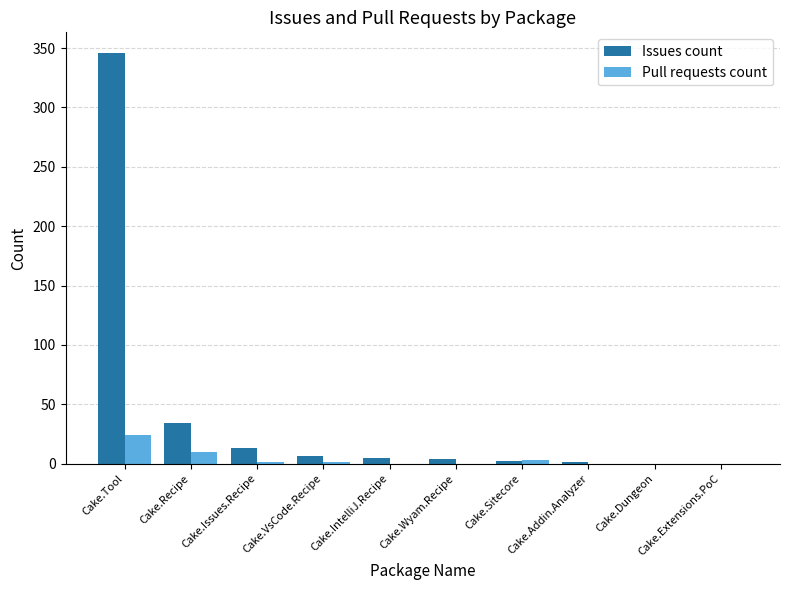

Which category has the highest value across all series?

Cake.Tool